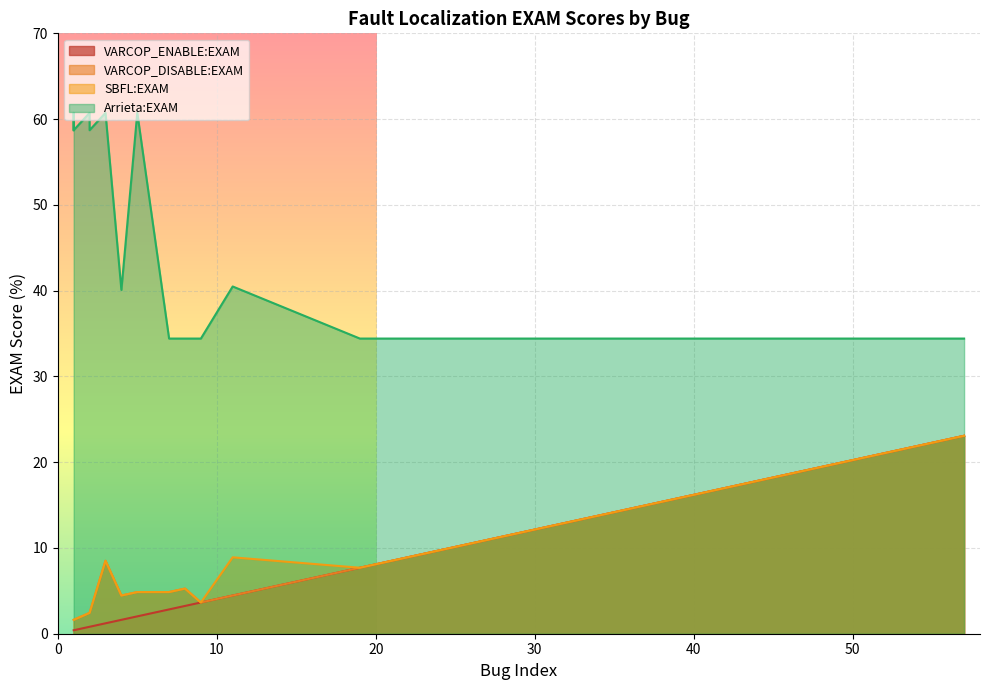

What is the maximum value shown in the chart?

60.7